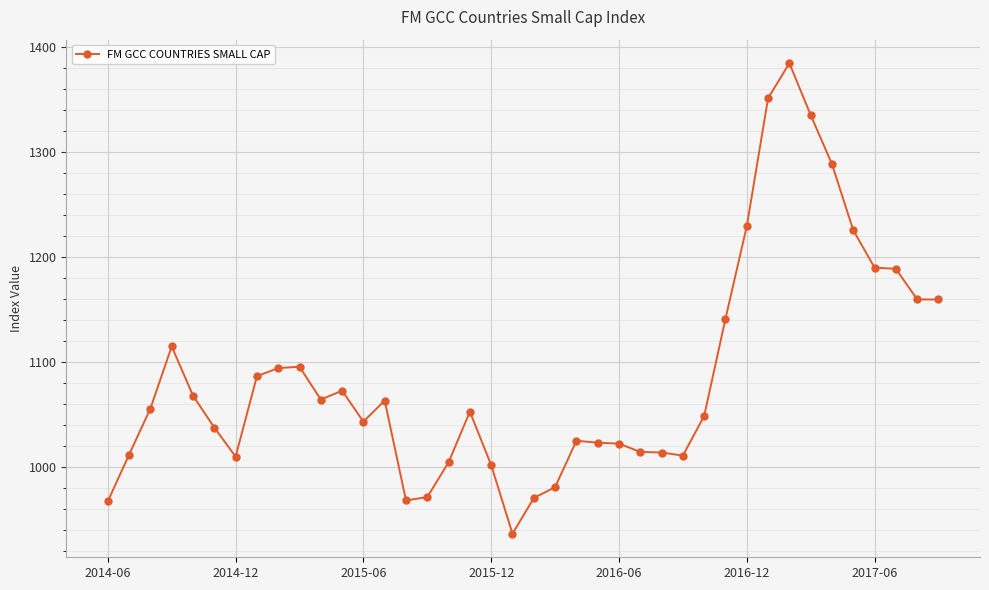

What is the sum of all values?

43484.8